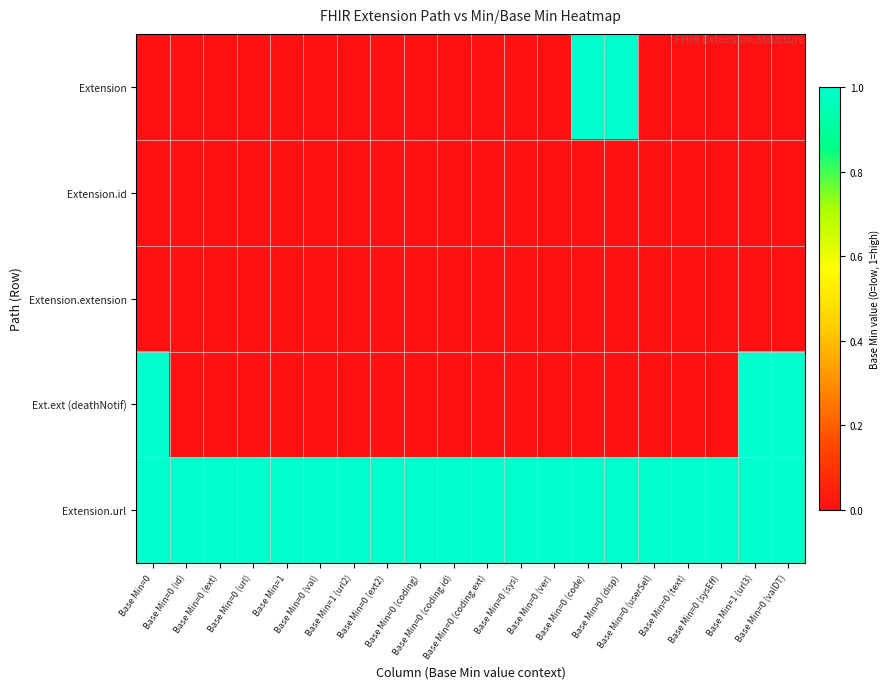

Reading left to right, what are all the values shown in this chart?

Extension: Base Min=0=0	Base Min=0 (id)=0	Base Min=0 (ext)=0	Base Min=0 (url)=0	Base Min=1=0	Base Min=0 (val)=0	Base Min=1 (url2)=0	Base Min=0 (ext2)=0	Base Min=0 (coding)=0	Base Min=0 (coding.id)=0	Base Min=0 (coding.ext)=0	Base Min=0 (sys)=0	Base Min=0 (ver)=0	Base Min=0 (code)=1	Base Min=0 (disp)=1	Base Min=0 (userSel)=0	Base Min=0 (text)=0	Base Min=0 (sysEff)=0	Base Min=1 (url3)=0	Base Min=0 (valDT)=0
Extension.id: Base Min=0=0	Base Min=0 (id)=0	Base Min=0 (ext)=0	Base Min=0 (url)=0	Base Min=1=0	Base Min=0 (val)=0	Base Min=1 (url2)=0	Base Min=0 (ext2)=0	Base Min=0 (coding)=0	Base Min=0 (coding.id)=0	Base Min=0 (coding.ext)=0	Base Min=0 (sys)=0	Base Min=0 (ver)=0	Base Min=0 (code)=0	Base Min=0 (disp)=0	Base Min=0 (userSel)=0	Base Min=0 (text)=0	Base Min=0 (sysEff)=0	Base Min=1 (url3)=0	Base Min=0 (valDT)=0
Extension.extension: Base Min=0=0	Base Min=0 (id)=0	Base Min=0 (ext)=0	Base Min=0 (url)=0	Base Min=1=0	Base Min=0 (val)=0	Base Min=1 (url2)=0	Base Min=0 (ext2)=0	Base Min=0 (coding)=0	Base Min=0 (coding.id)=0	Base Min=0 (coding.ext)=0	Base Min=0 (sys)=0	Base Min=0 (ver)=0	Base Min=0 (code)=0	Base Min=0 (disp)=0	Base Min=0 (userSel)=0	Base Min=0 (text)=0	Base Min=0 (sysEff)=0	Base Min=1 (url3)=0	Base Min=0 (valDT)=0
Ext.ext (deathNotif): Base Min=0=1	Base Min=0 (id)=0	Base Min=0 (ext)=0	Base Min=0 (url)=0	Base Min=1=0	Base Min=0 (val)=0	Base Min=1 (url2)=0	Base Min=0 (ext2)=0	Base Min=0 (coding)=0	Base Min=0 (coding.id)=0	Base Min=0 (coding.ext)=0	Base Min=0 (sys)=0	Base Min=0 (ver)=0	Base Min=0 (code)=0	Base Min=0 (disp)=0	Base Min=0 (userSel)=0	Base Min=0 (text)=0	Base Min=0 (sysEff)=0	Base Min=1 (url3)=1	Base Min=0 (valDT)=1
Extension.url: Base Min=0=1	Base Min=0 (id)=1	Base Min=0 (ext)=1	Base Min=0 (url)=1	Base Min=1=1	Base Min=0 (val)=1	Base Min=1 (url2)=1	Base Min=0 (ext2)=1	Base Min=0 (coding)=1	Base Min=0 (coding.id)=1	Base Min=0 (coding.ext)=1	Base Min=0 (sys)=1	Base Min=0 (ver)=1	Base Min=0 (code)=1	Base Min=0 (disp)=1	Base Min=0 (userSel)=1	Base Min=0 (text)=1	Base Min=0 (sysEff)=1	Base Min=1 (url3)=1	Base Min=0 (valDT)=1